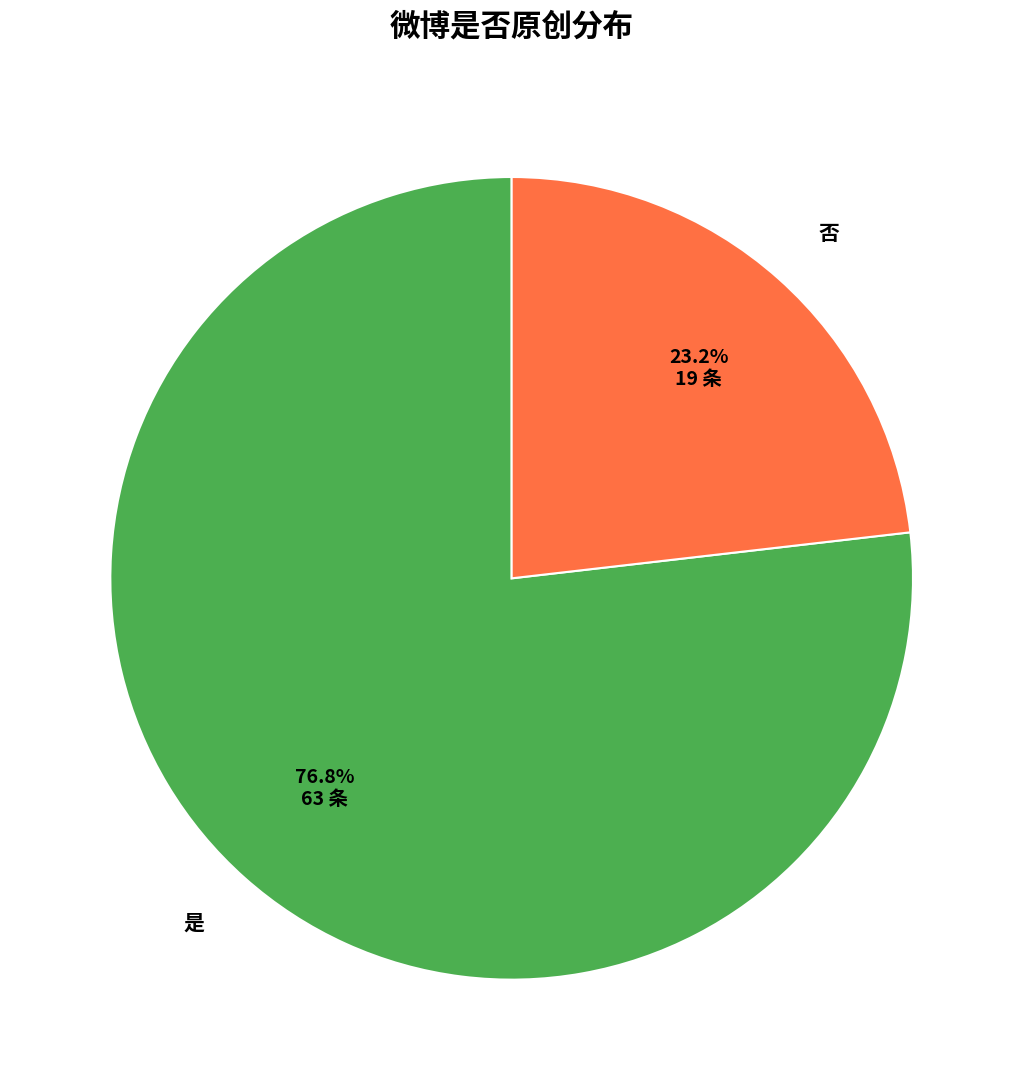

Is there a majority slice in this chart?

Yes